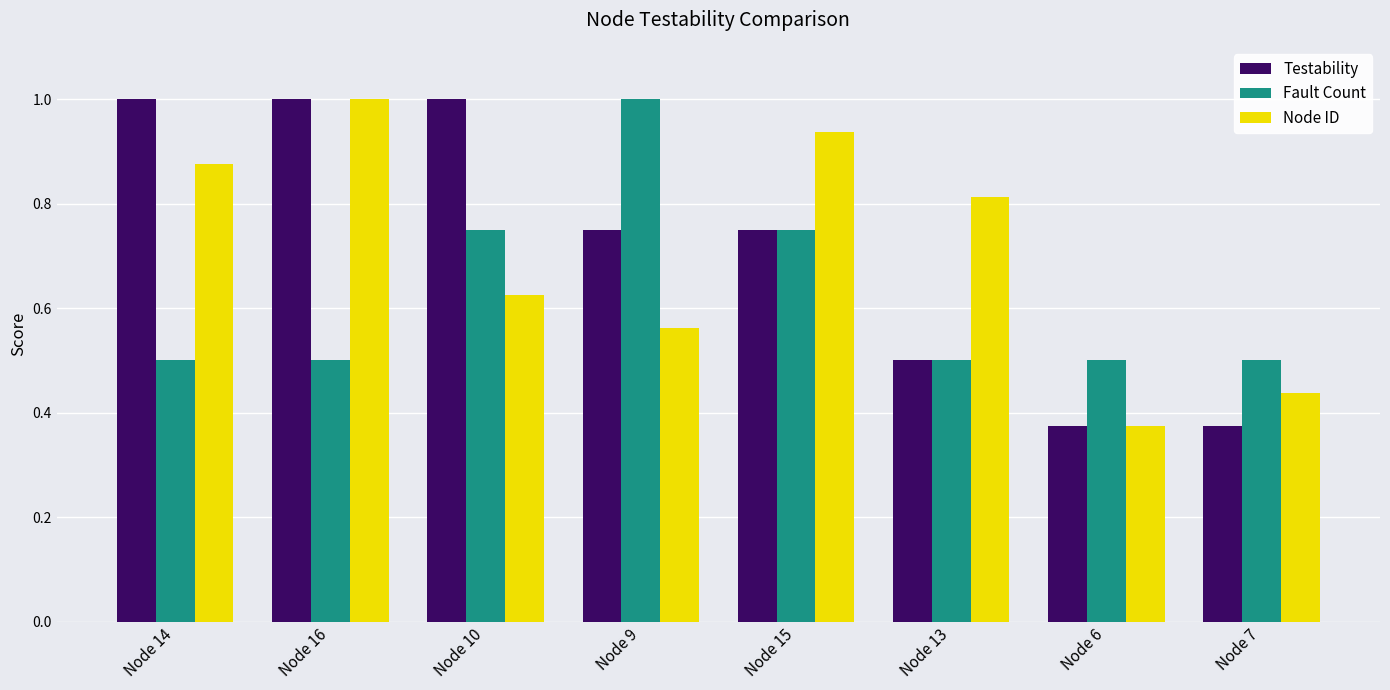

At how many categories does at least one series exceed 0?

8